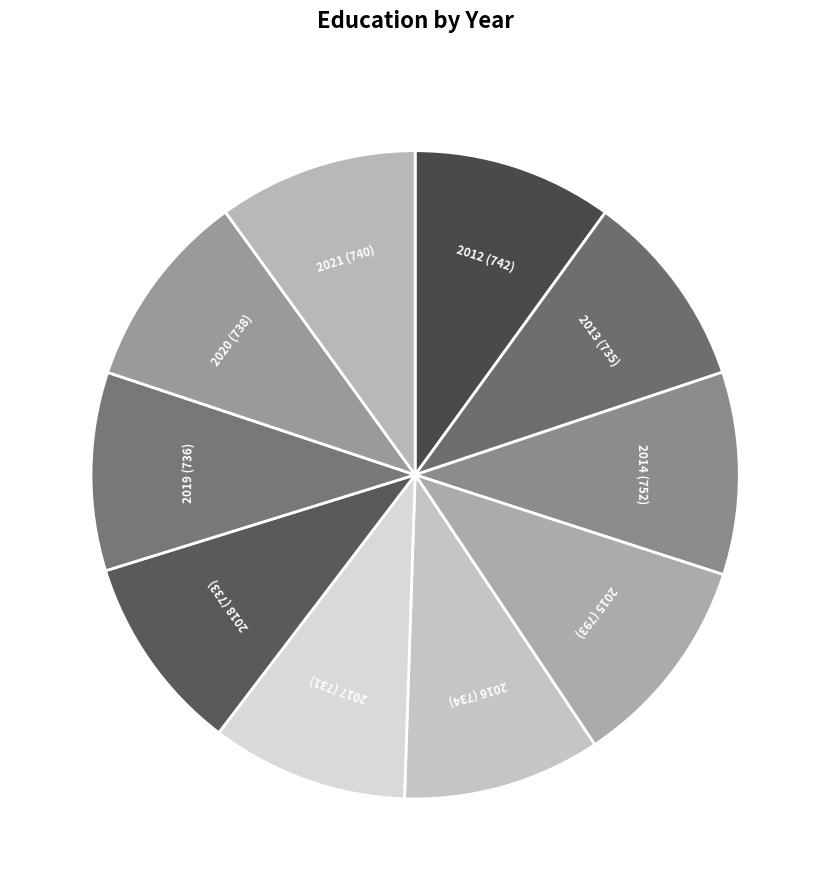

Is it true that 2021 (740) is 1% of the pie?

False